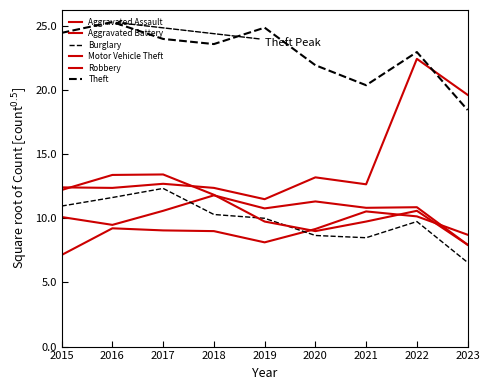

Rank the series at 2015 from highest to lowest value.

Theft, Motor Vehicle Theft, Robbery, Burglary, Aggravated Battery, Aggravated Assault